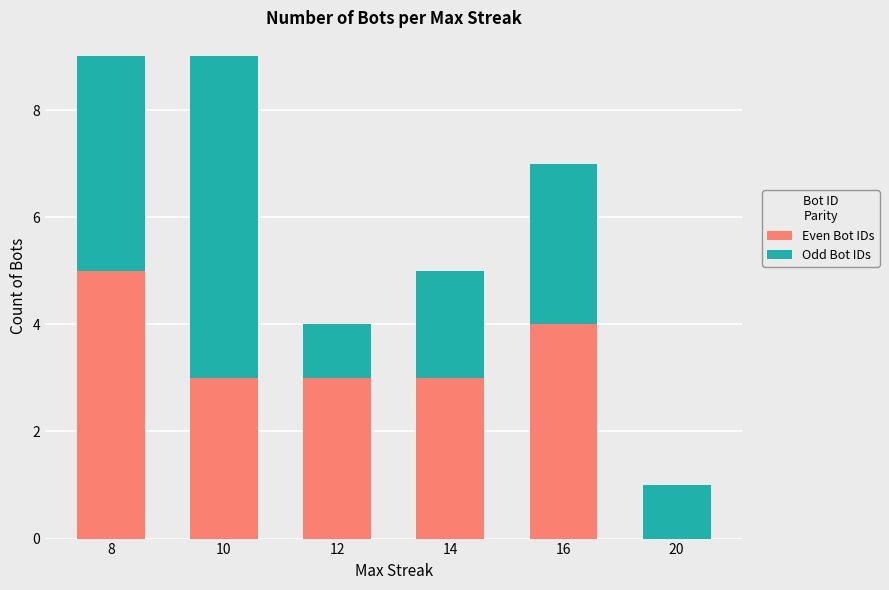

How many series are shown in this chart?

2